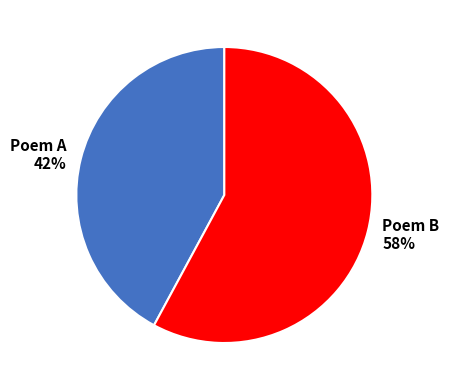

Is there a majority slice in this chart?

Yes